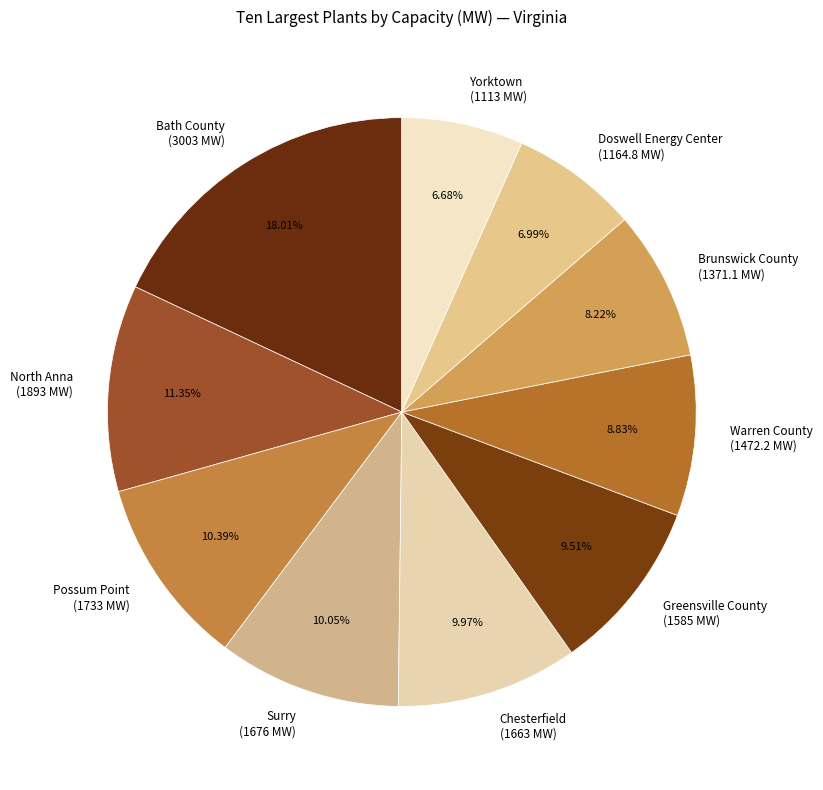

Between Brunswick County (1371.1 MW) and Warren County (1472.2 MW), which is larger?

Warren County (1472.2 MW)